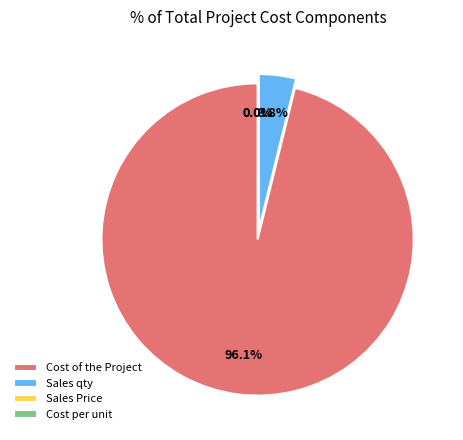

The Cost of the Project slice represents 99% of the pie. True or false?

False